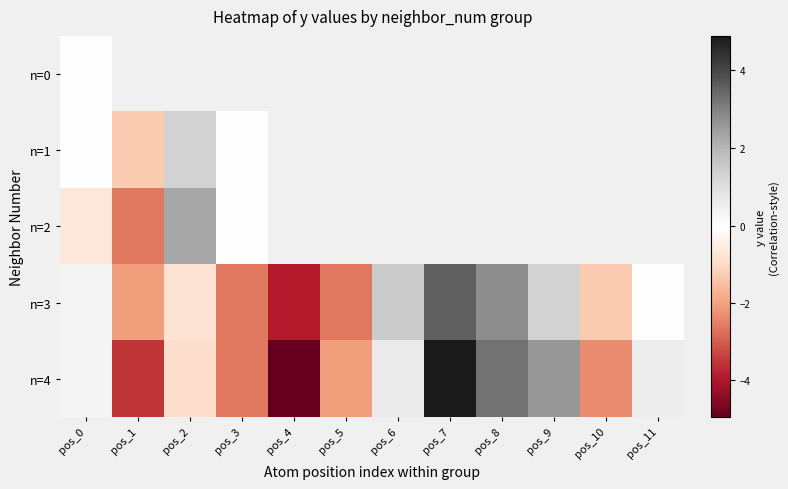

At which label does n=2 reach its minimum?

pos_1